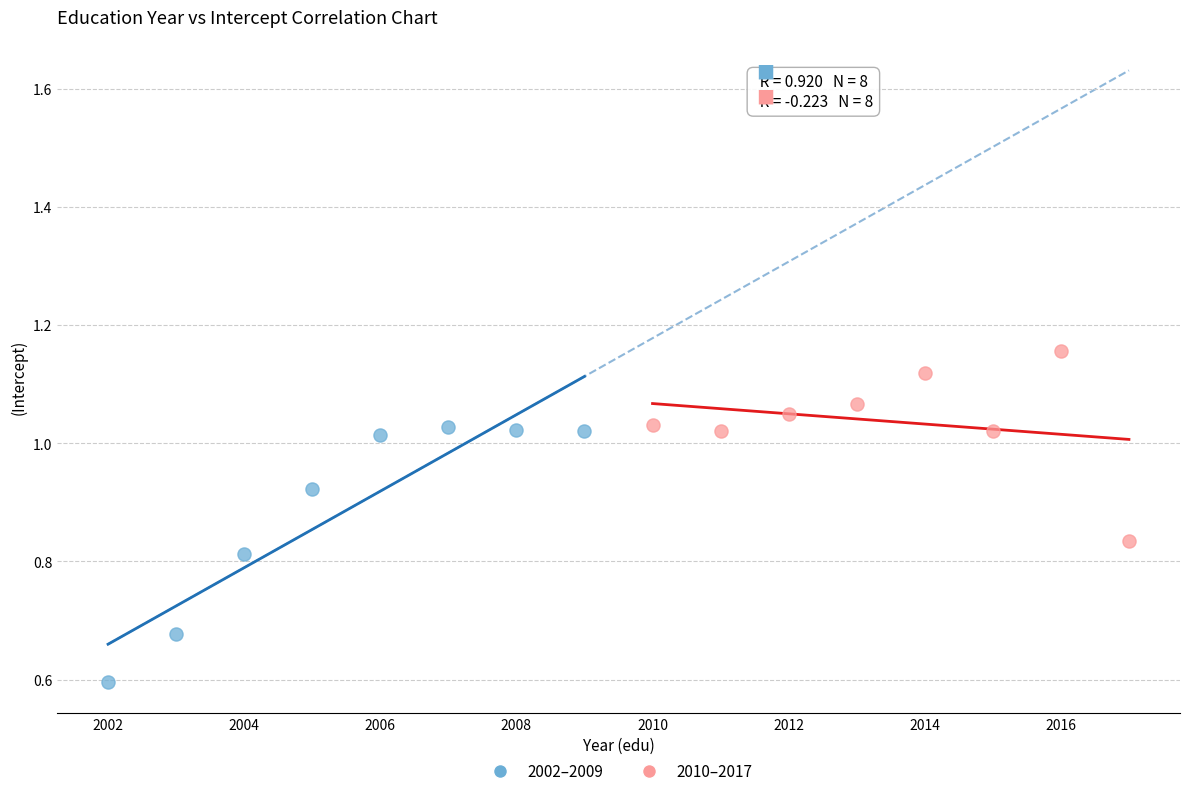

Which series contains the highest Y value?

2010–2017